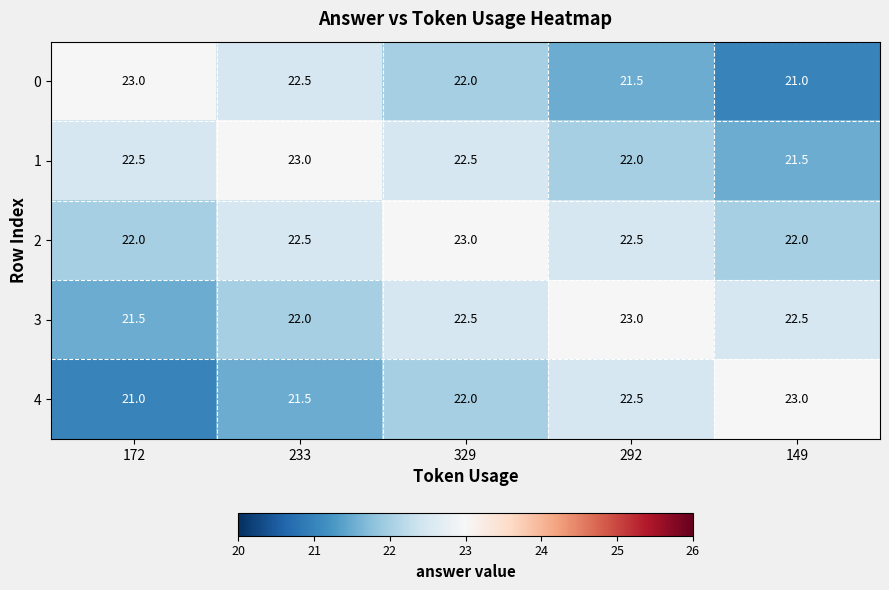

What is the total value across all series at 233?

111.5